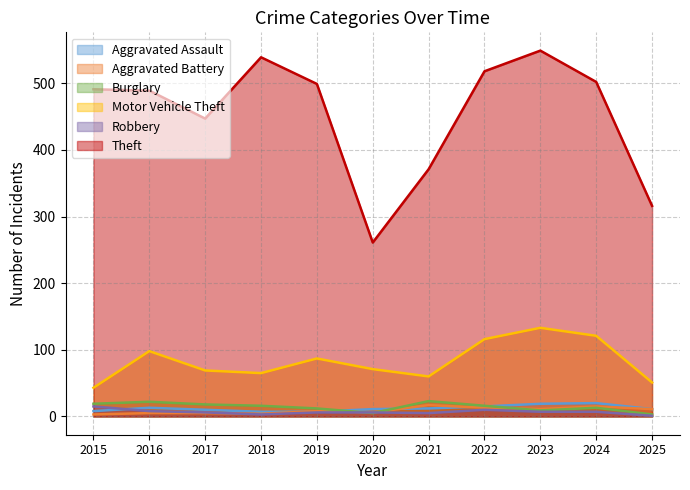

What is the lowest value of the Aggravated Assault series?

7